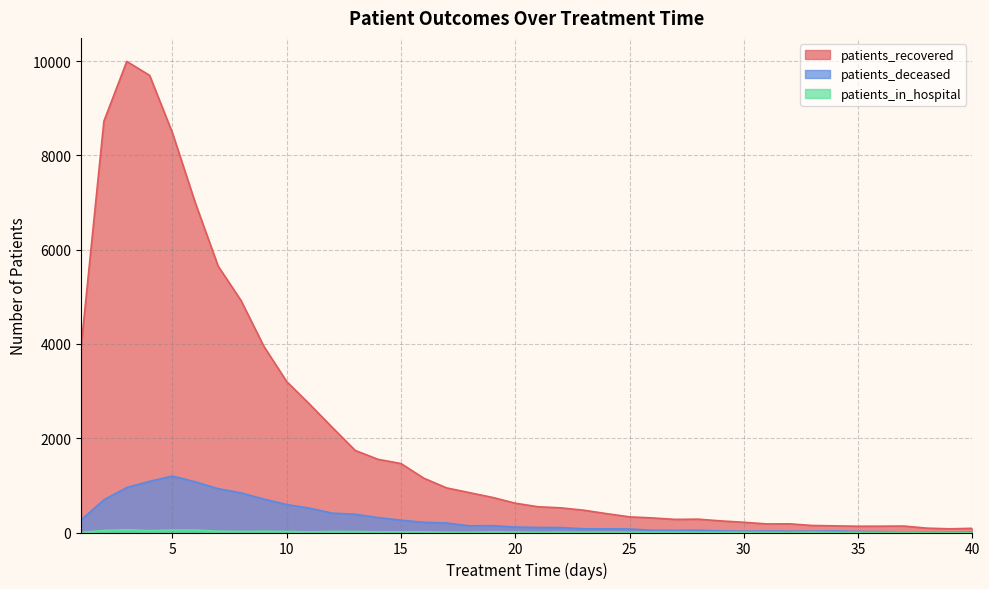

What are all the series names shown in the legend?

patients_recovered, patients_deceased, patients_in_hospital